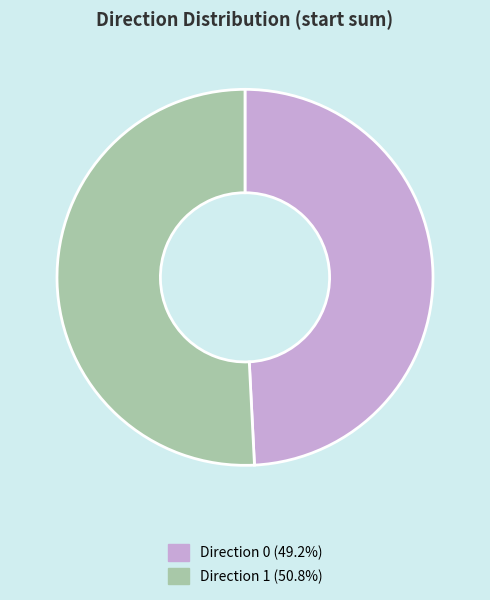

Does any single category account for the majority?

Yes